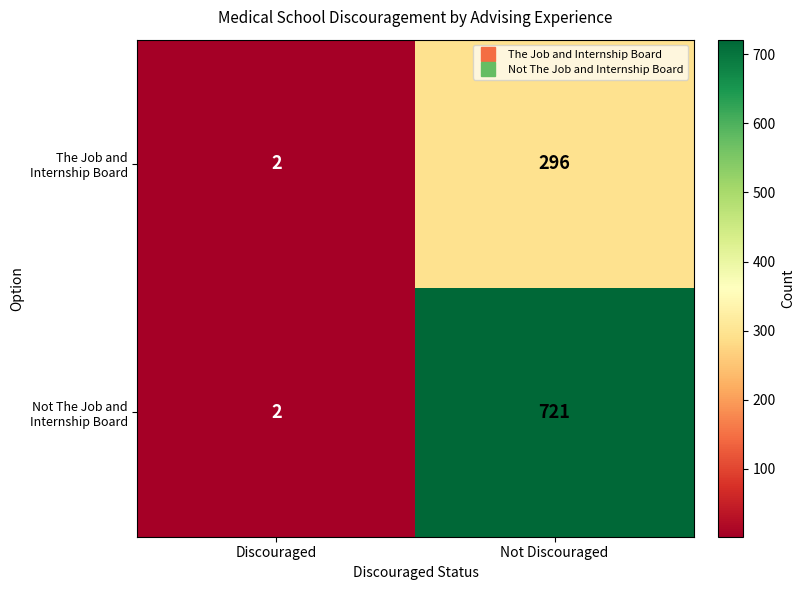

What is the spread (max minus min) of values at Not Discouraged?

425